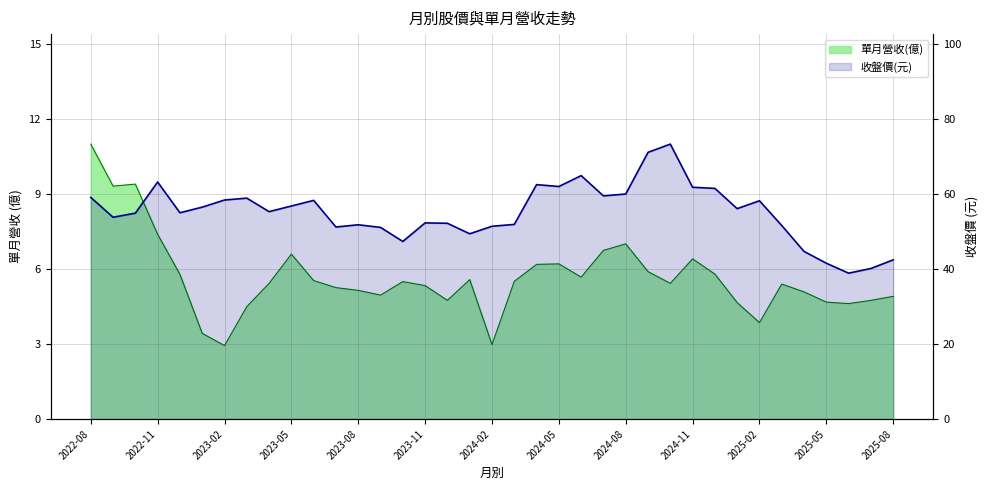

What is the greatest value displayed?

73.3